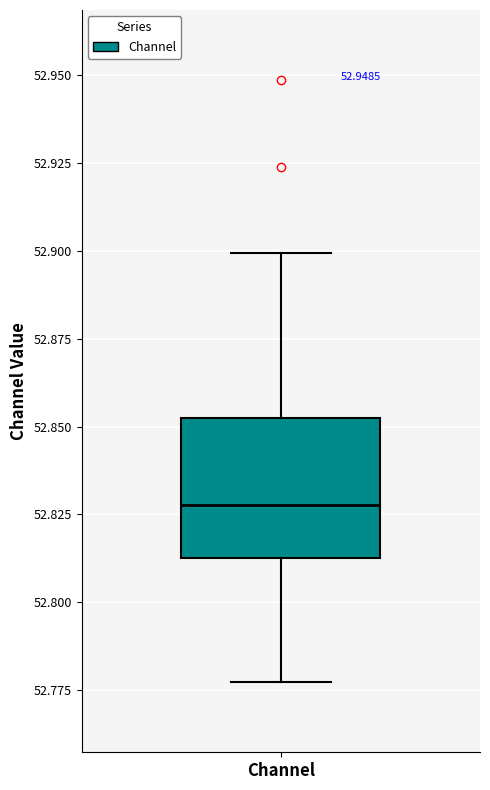

Transcribe this box plot: give where the median line is, the range the box spans, and where the two whiskers end, as read against the y-axis. The values are not printed on the chart, so give them approximately, as read against the axis.

median 52.830, box 52.815 to 52.850, whiskers 52.775 to 52.900